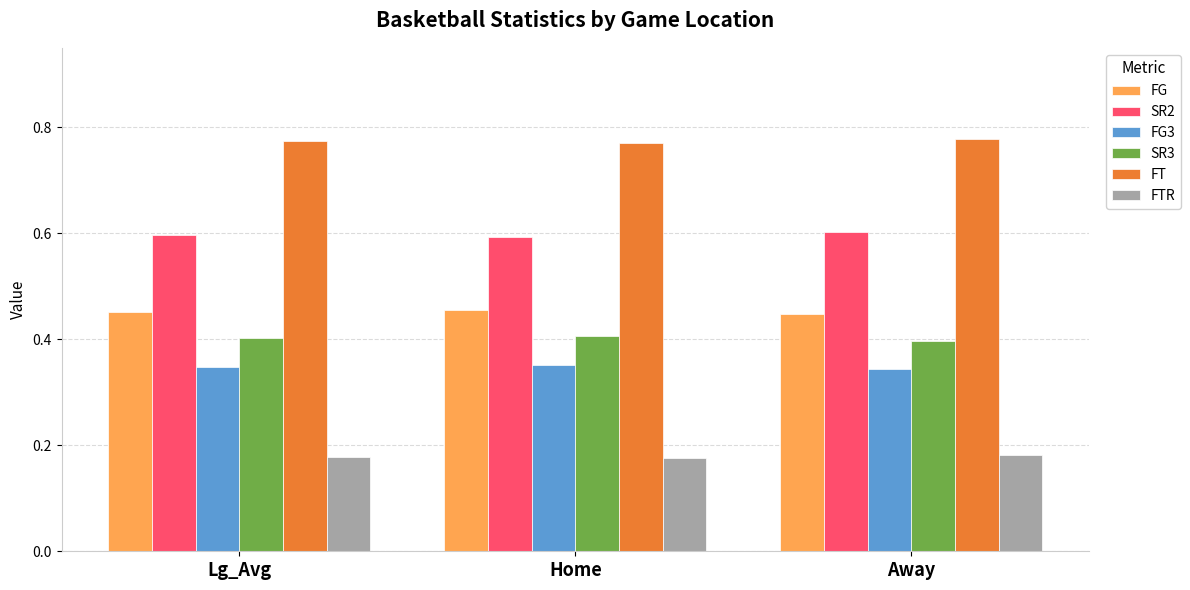

Rank the series by their maximum value, from highest to lowest.

FT, SR2, FG, SR3, FG3, FTR